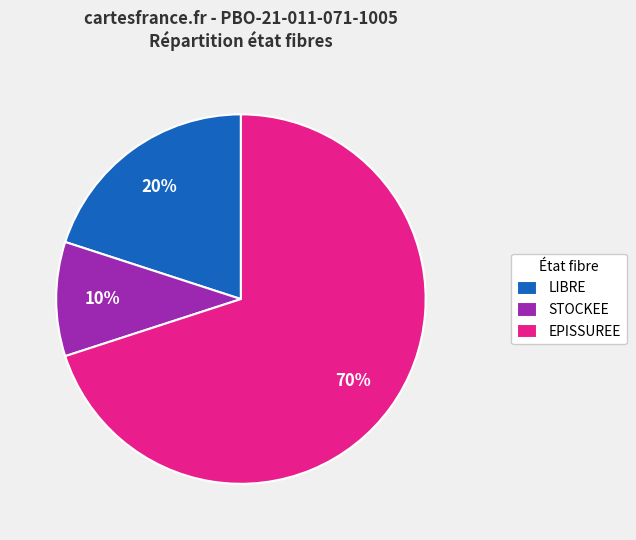

The STOCKEE slice represents 10% of the pie. True or false?

True